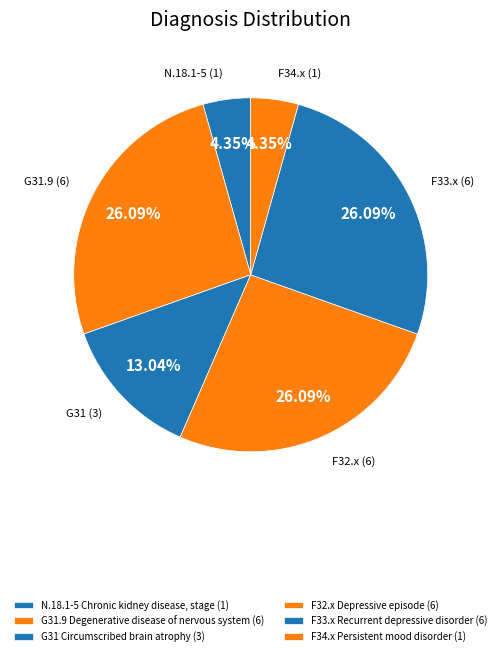

The G31.9 Degenerative disease of nervous system slice represents 26% of the pie. True or false?

True